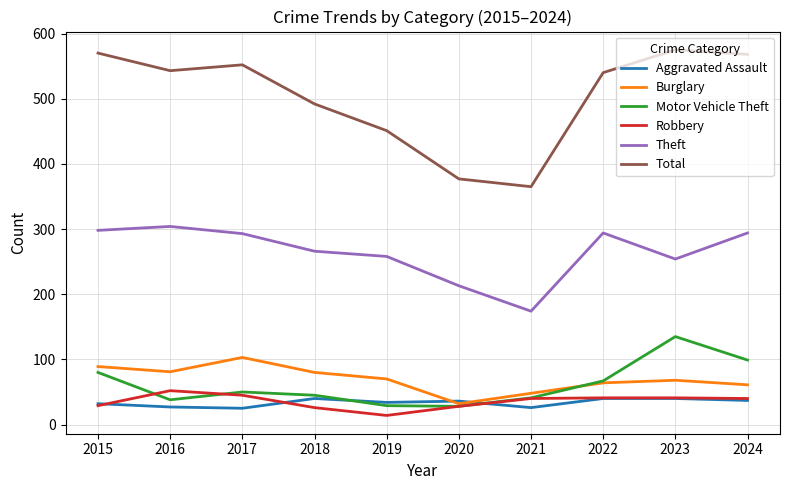

What is the difference between the highest and lowest values at 2021?

339